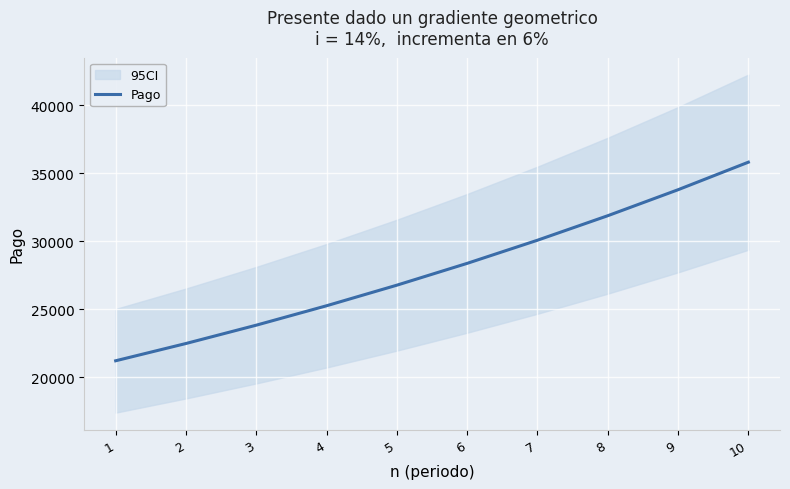

List the labels in order of value, largest first.

10, 9, 8, 7, 6, 5, 4, 3, 2, 1